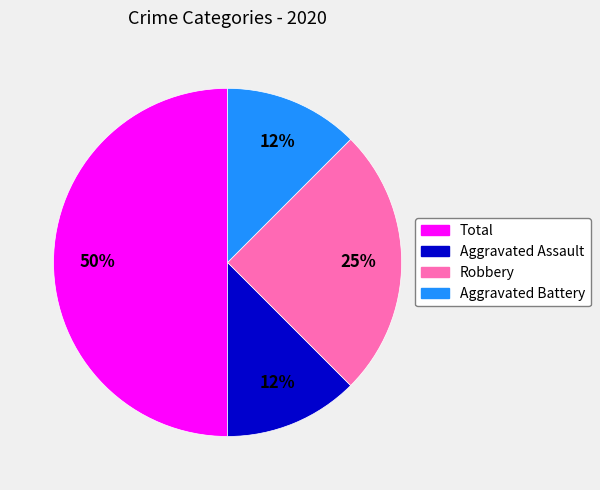

To the nearest percent, what is the average slice percentage?

25%